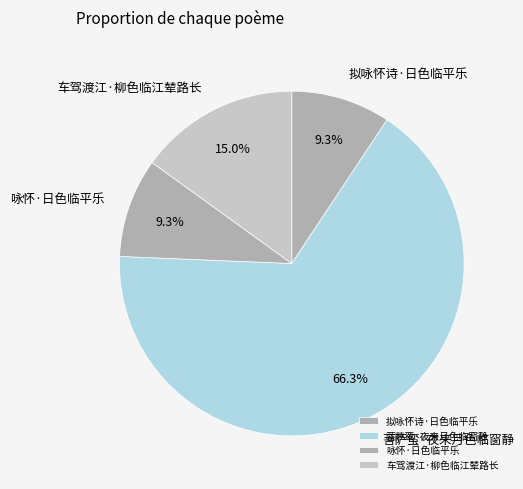

Count the number of slices in the pie.

4